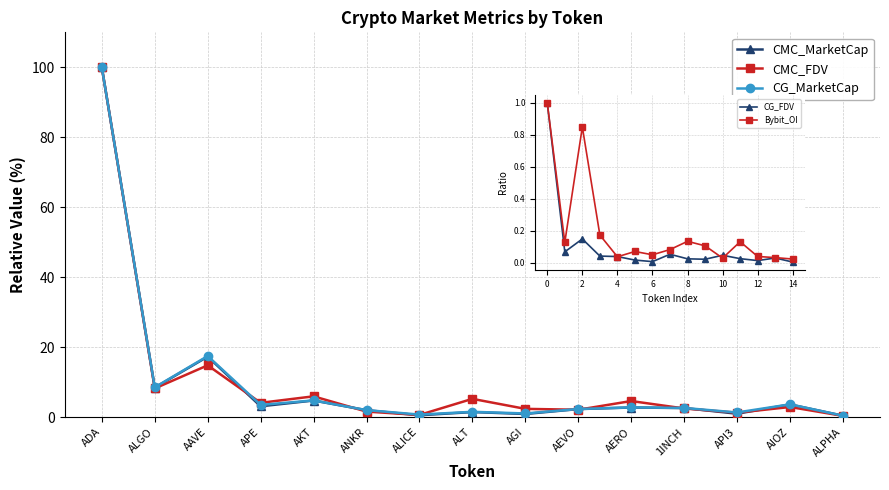

The CMC_MarketCap series shows 1.4 at 1INCH. True or false?

False